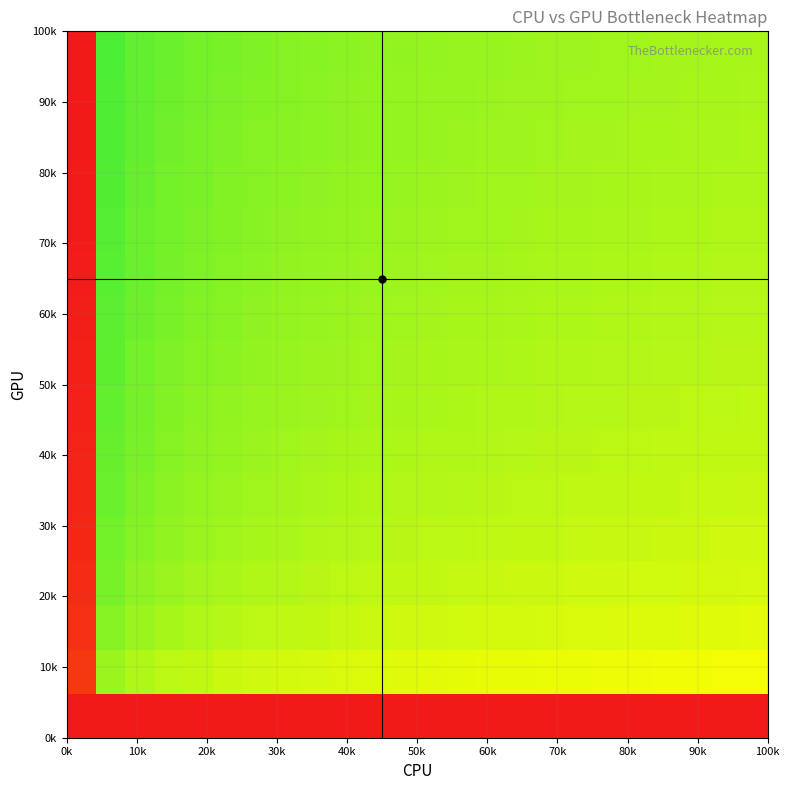

At how many categories does at least one series exceed 0?

24